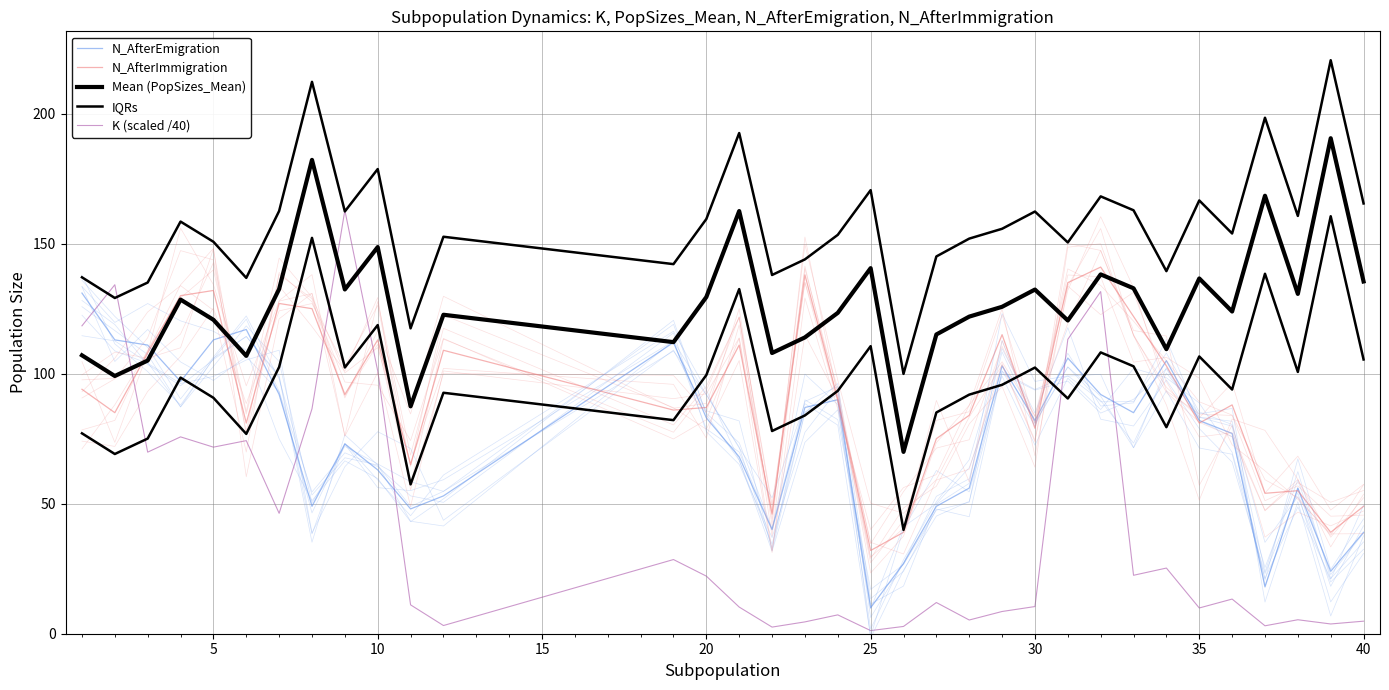

How many data points in N_AfterImmigration are above 90?

16